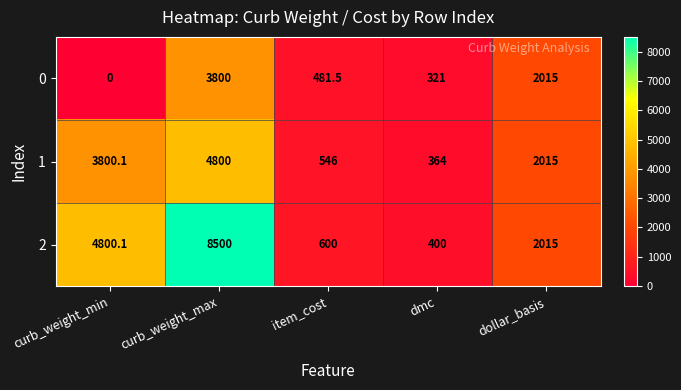

How many series are shown in this chart?

3